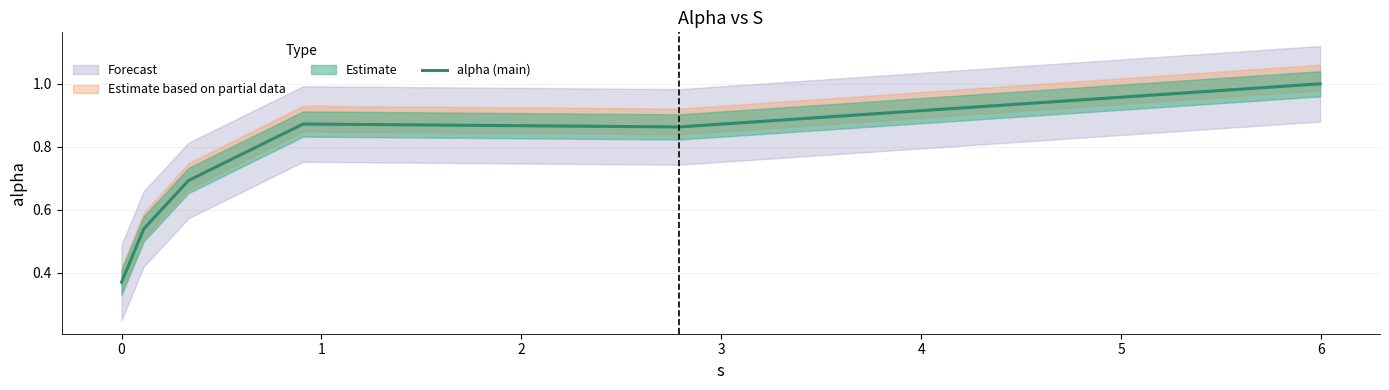

Is it true that the value at 0 is 0.5?

True